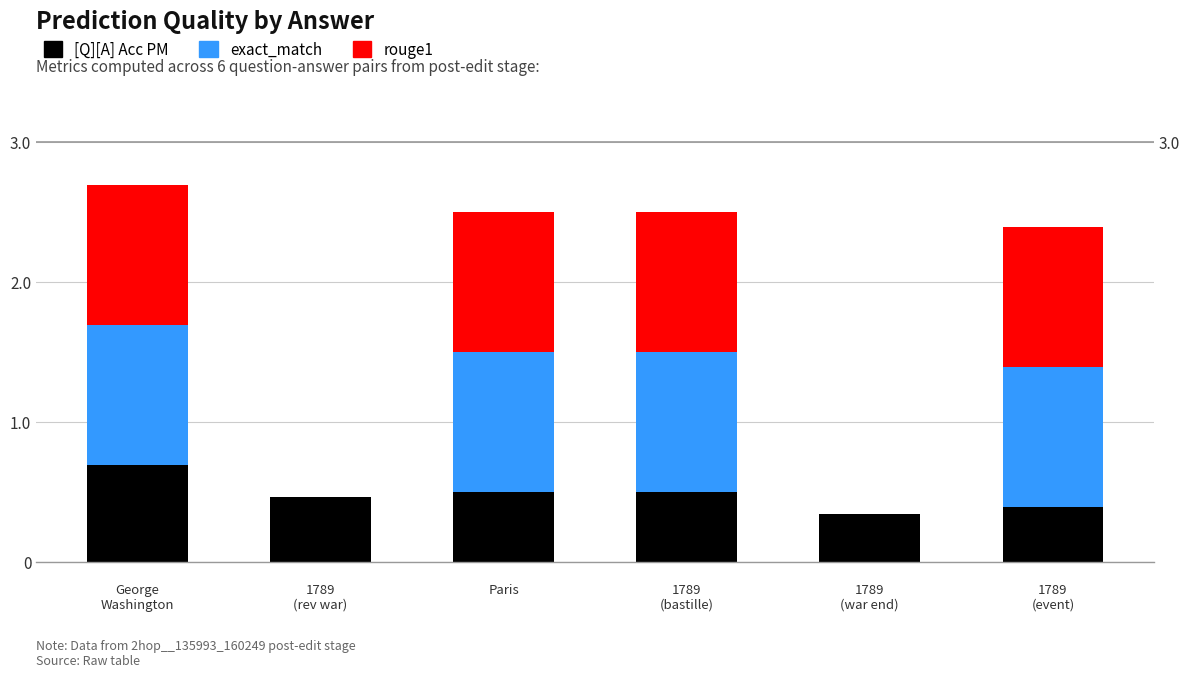

Does the chart contain any negative values?

No